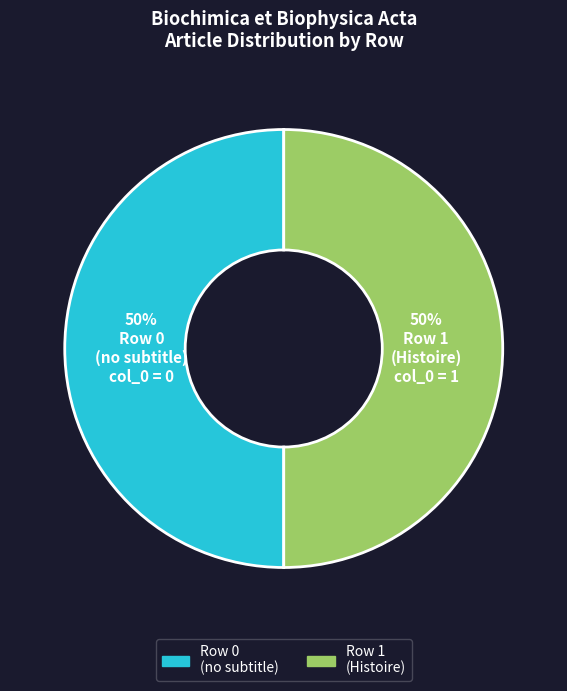

To the nearest percent, what is the average slice percentage?

50%